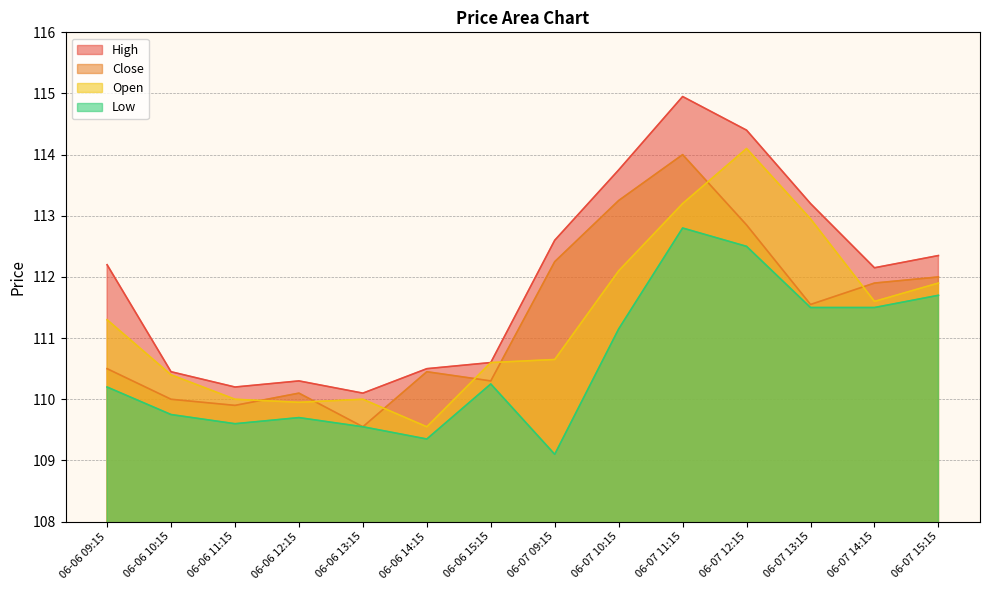

True or false: Low and Open intersect in this chart.

False